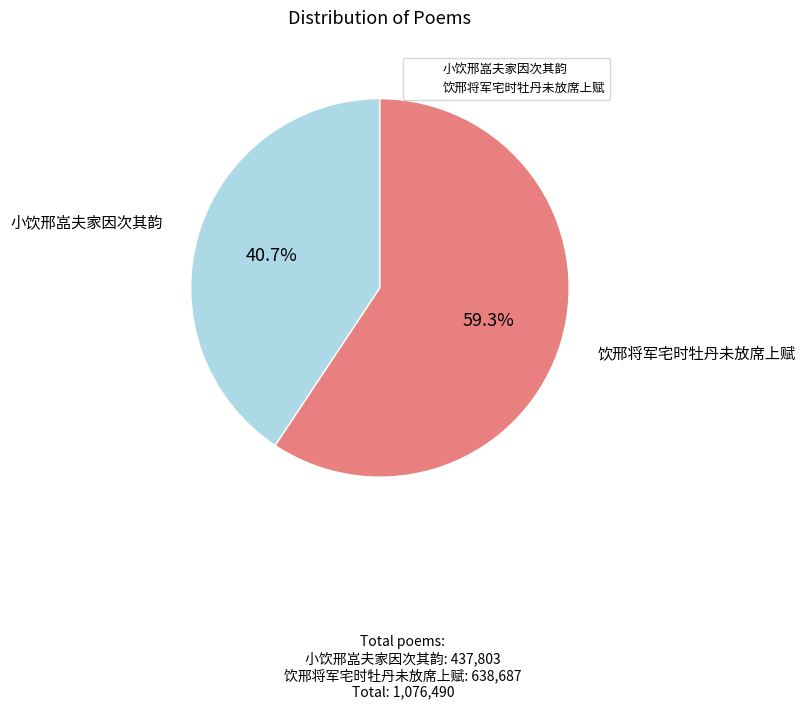

Between 饮邢将军宅时牡丹未放席上赋 and 小饮邢嵓夫家因次其韵, which is larger?

饮邢将军宅时牡丹未放席上赋